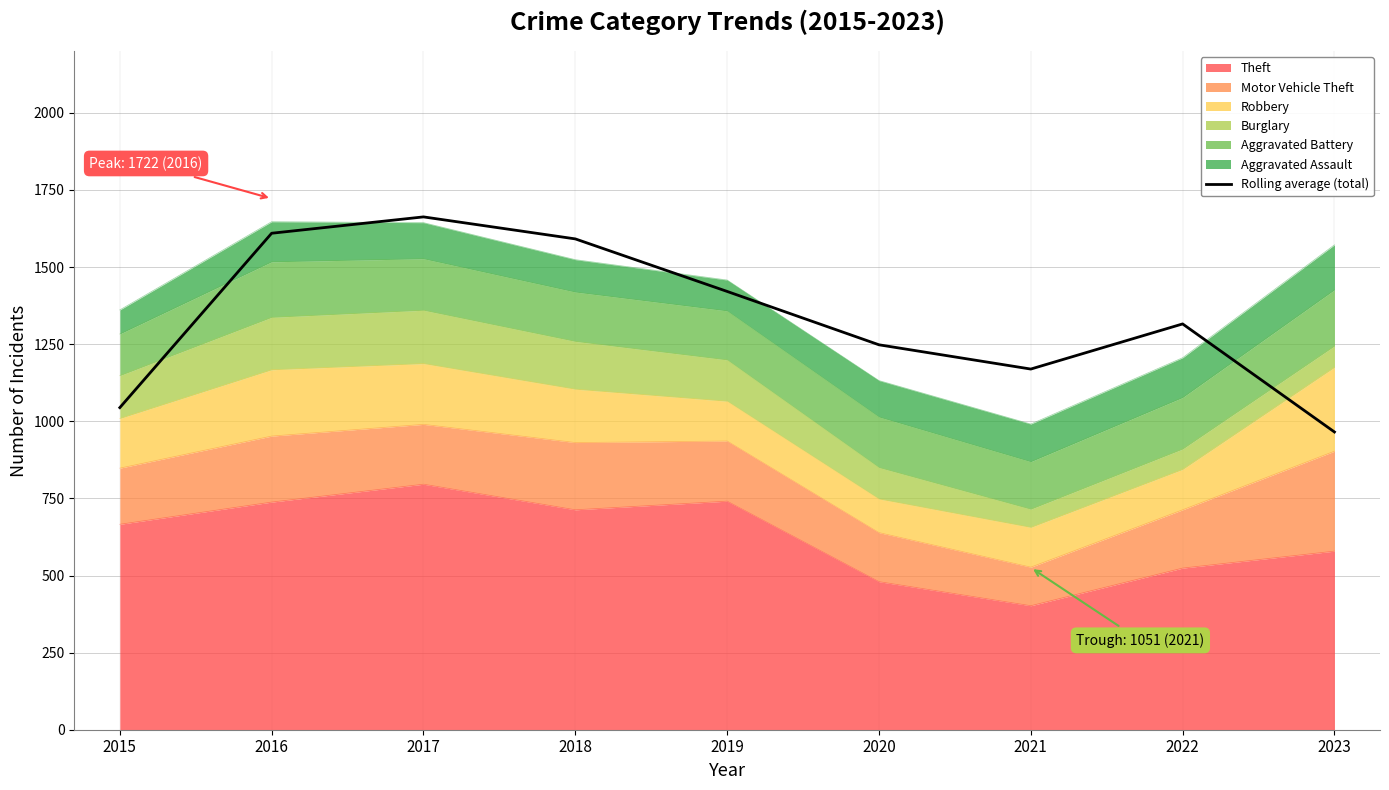

Reading left to right, what are all the values shown in this chart?

1044.3	1609.7	1662.7	1591.3	1421.0	1248.0	1169.3	1315.7	965.3